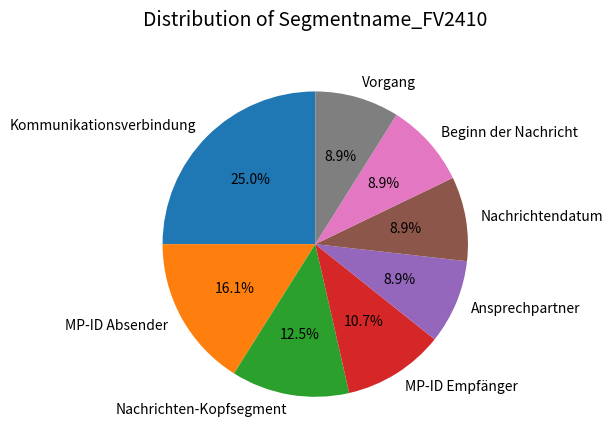

How much of the chart is everything except Beginn der Nachricht?

91.1%